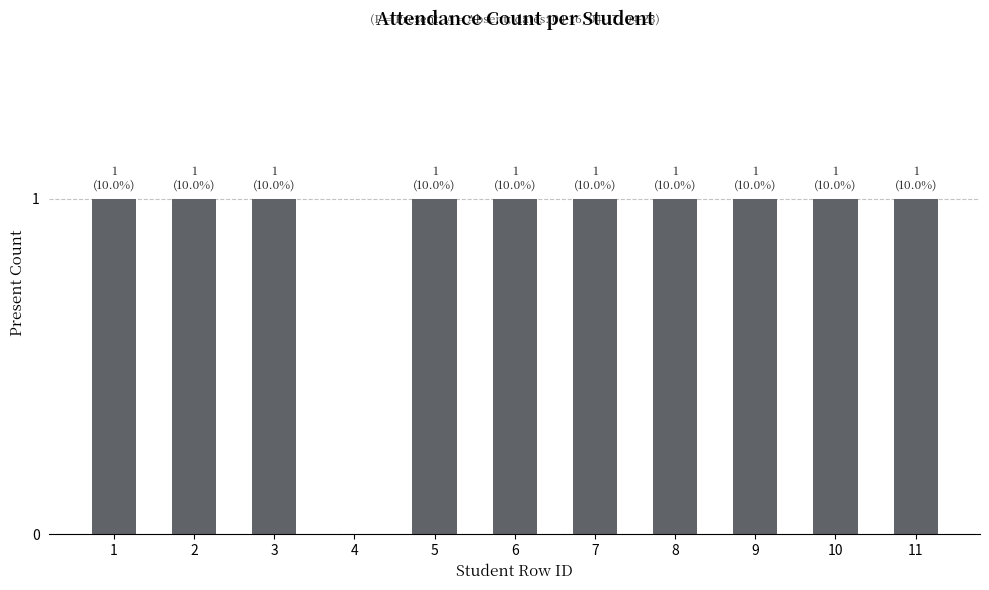

Are the bars grouped side by side (vs. stacked)?

No